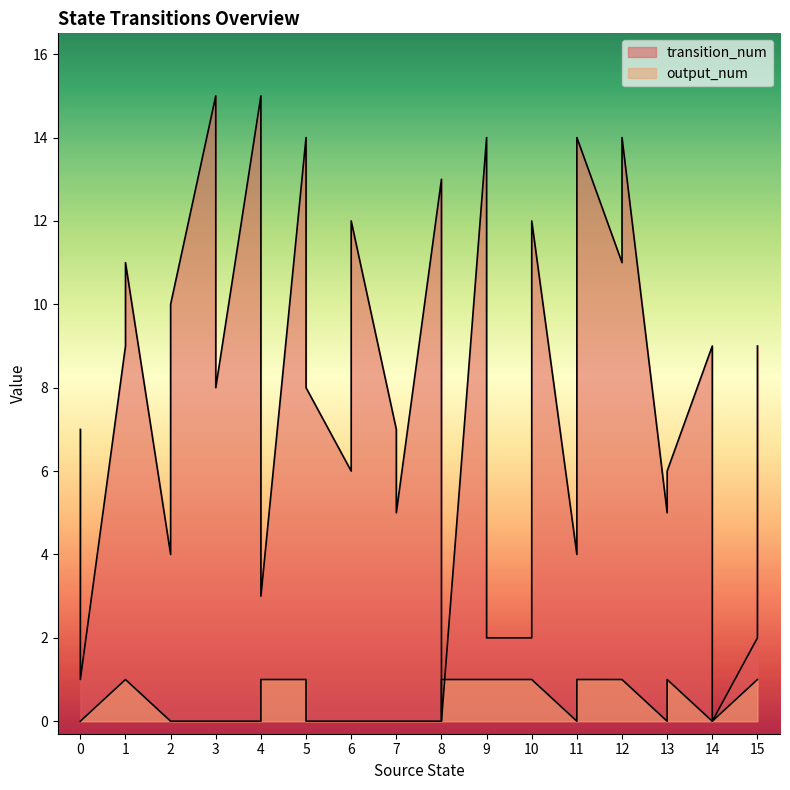

What are all the series names shown in the legend?

transition_num, output_num